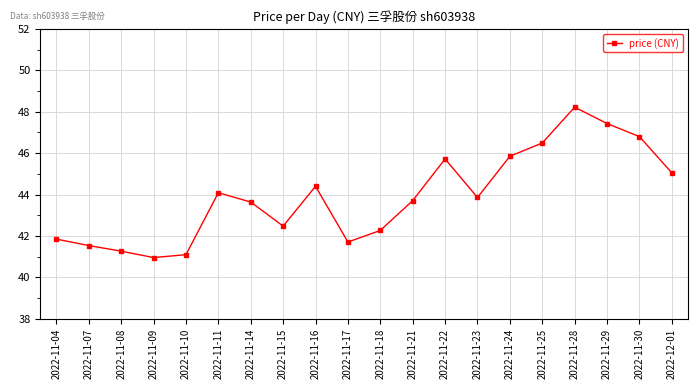

The value at 2022-11-11 is 70.9. True or false?

False